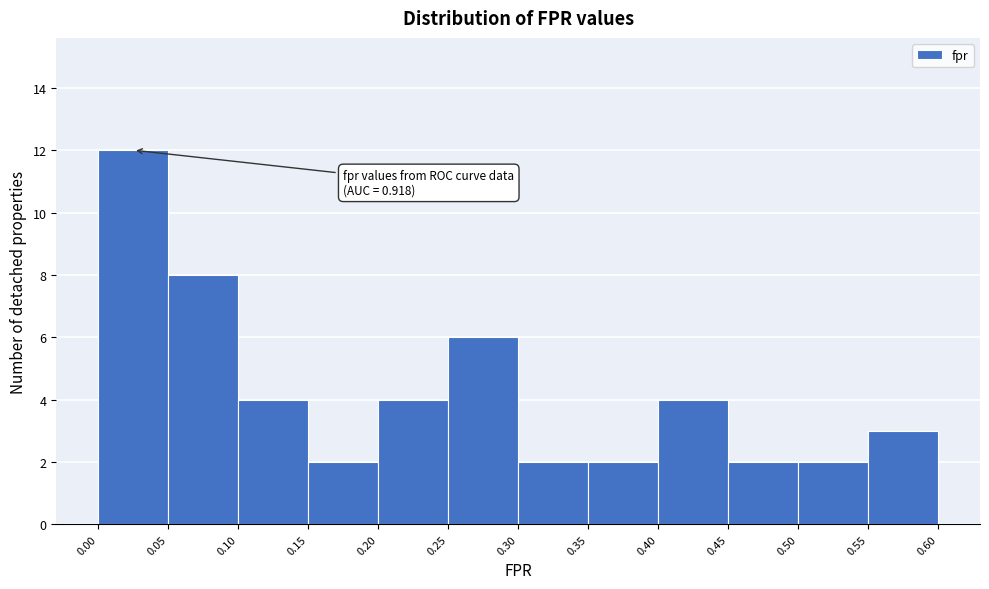

Over which range of the x-axis is the bar tallest?

0.00 to 0.05